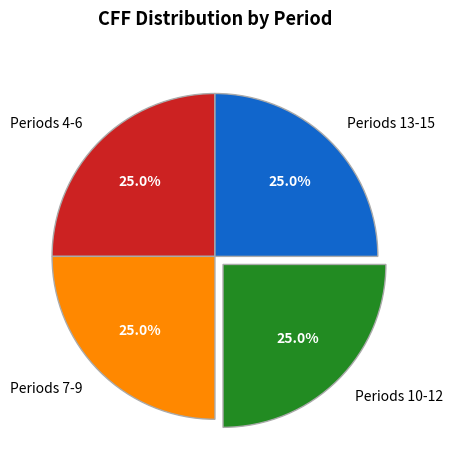

What is the ratio of the value at Periods 13-15 to the value at Periods 7-9?

1.0